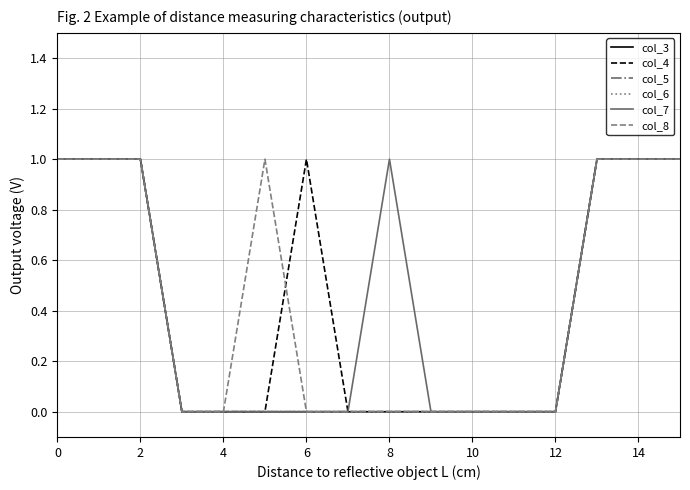

What is the label of the 3rd point from the right?

13